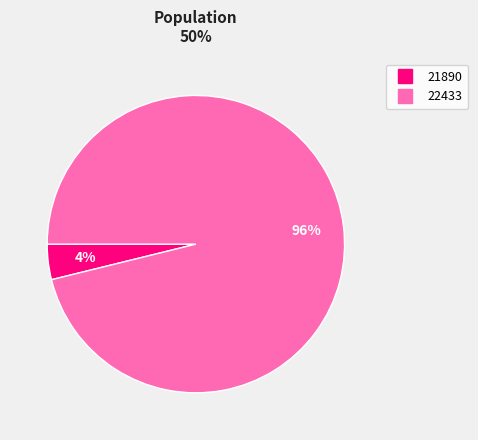

Count the number of slices in the pie.

2